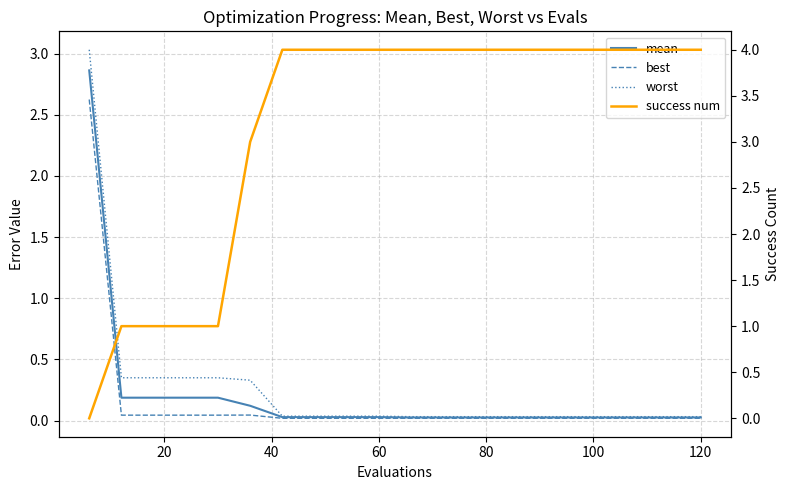

How many times do best and success num cross each other?

1